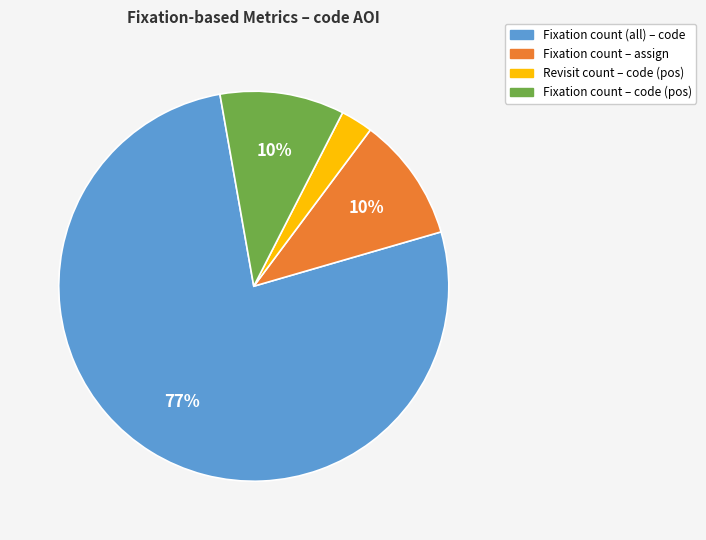

To the nearest percent, what is the difference between the largest and smallest slice percentages?

74%